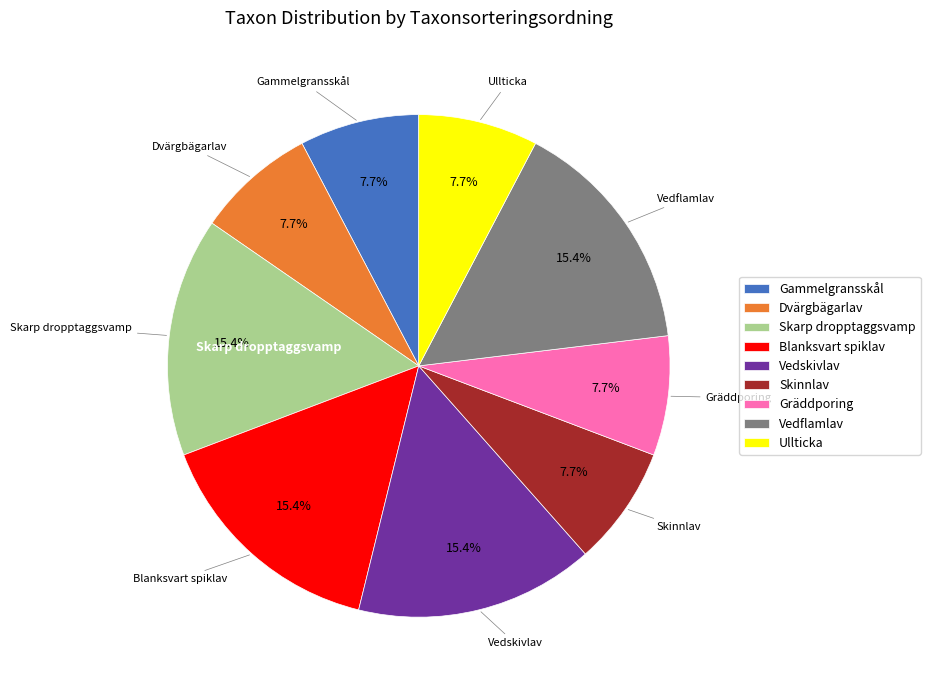

What is the ratio of the value at Gräddporing to the value at Skinnlav?

1.0